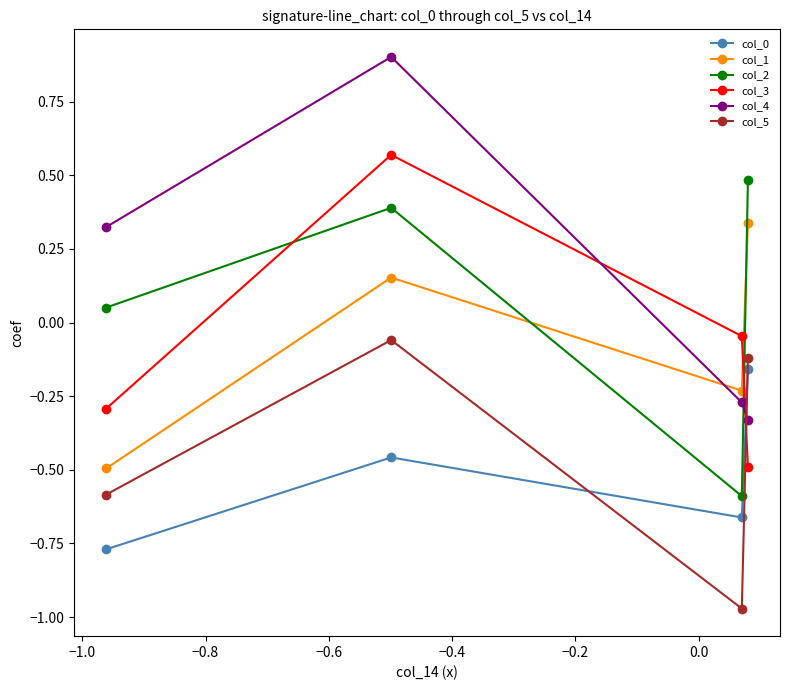

At how many categories does at least one series exceed 0?

3